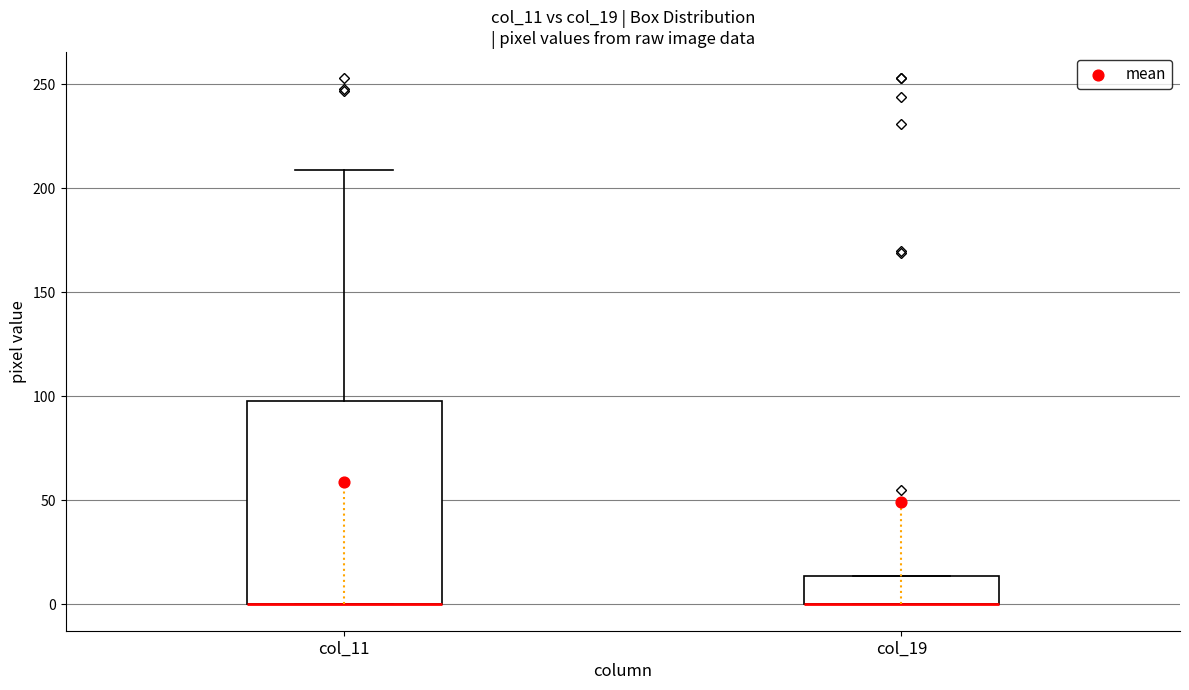

Comparing the boxes themselves (not the whiskers), which one is the tallest?

col_11